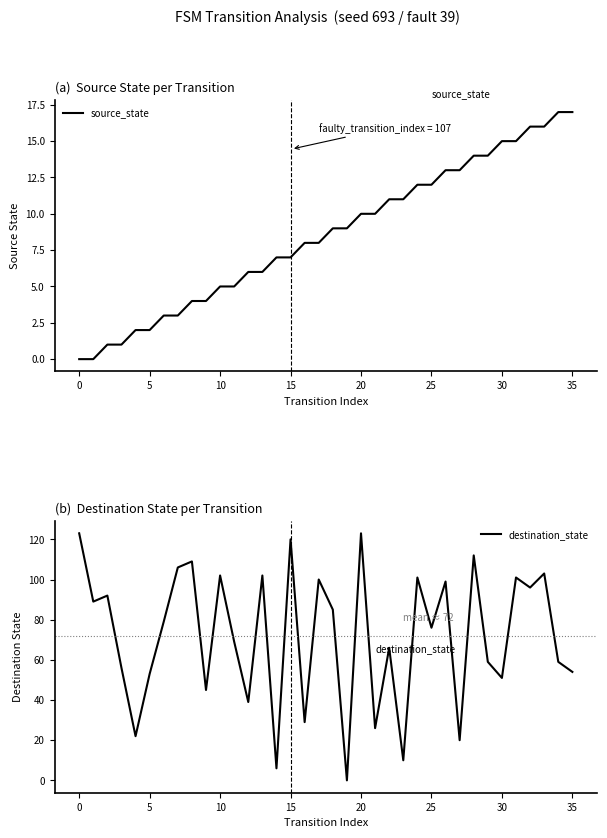

Reading right to left, list all the values displayed in this chart.

source_state: 17	17	16	16	15	15	14	14	13	13	12	12	11	11	10	10	9	9	8	8	7	7	6	6	5	5	4	4	3	3	2	2	1	1	0	0
destination_state: 54	59	103	96	101	51	59	112	20	99	76	101	10	66	26	123	0	85	100	29	120	6	102	39	69	102	45	109	106	79	53	22	56	92	89	123